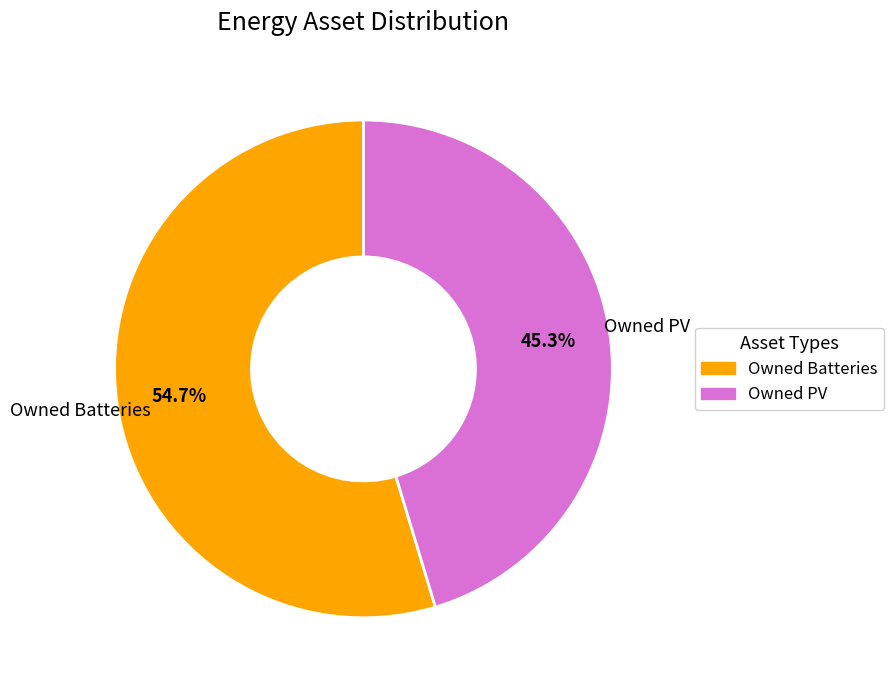

Does any single category account for the majority?

Yes